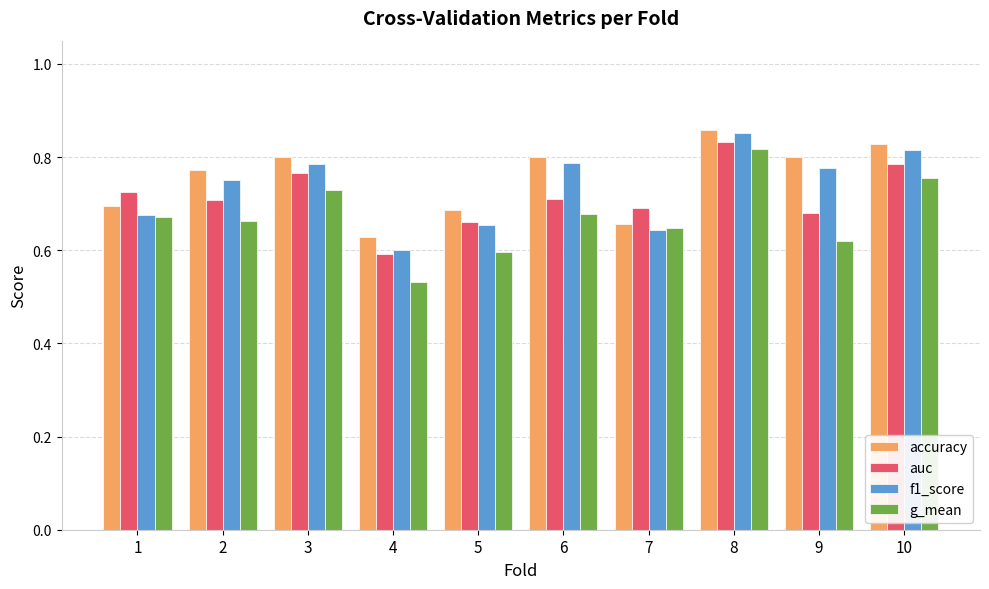

What are all the series names shown in the legend?

accuracy, auc, f1_score, g_mean